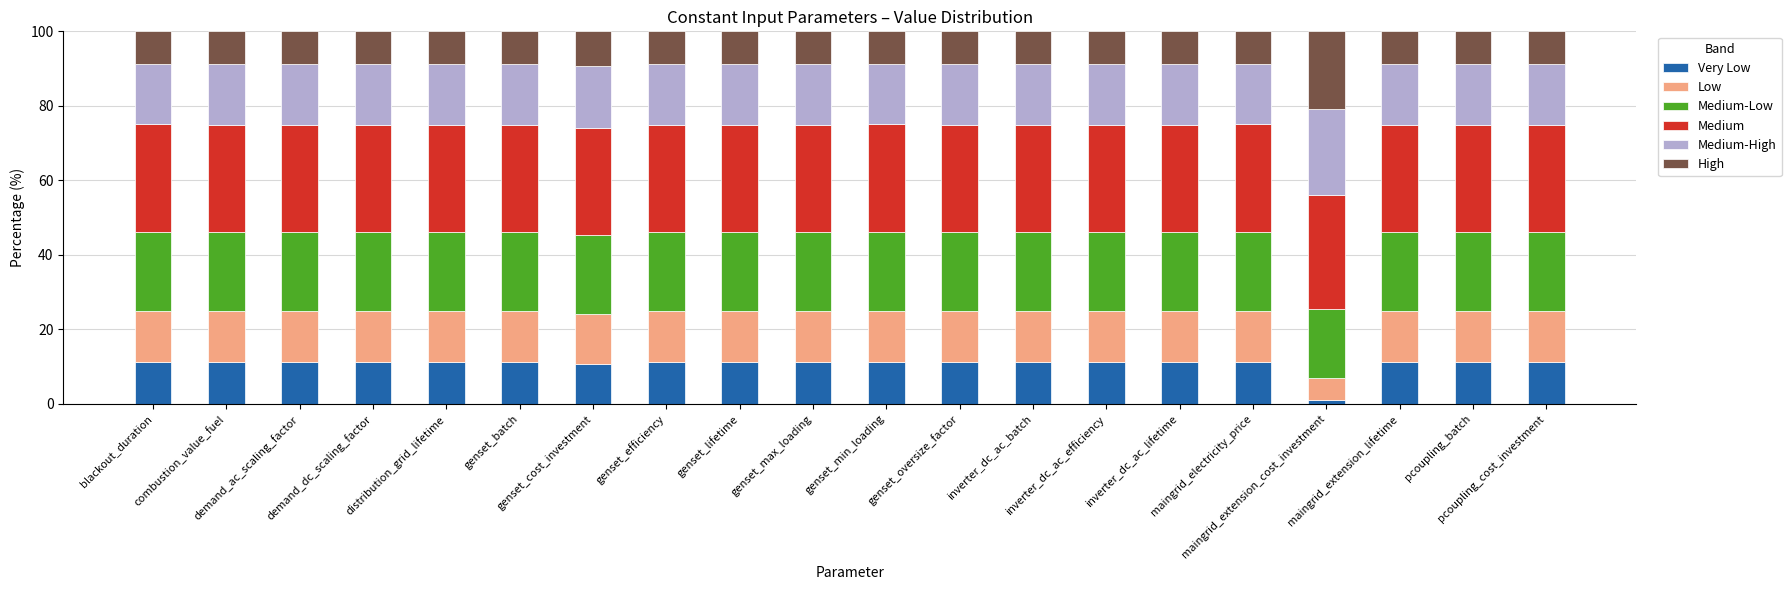

What are all the series names shown in the legend?

Very Low, Low, Medium-Low, Medium, Medium-High, High